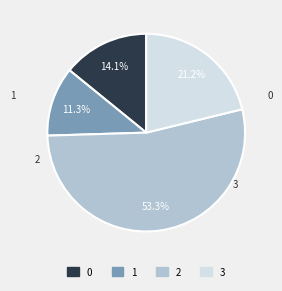

Rank the categories by value from lowest to highest.

1, 0, 3, 2